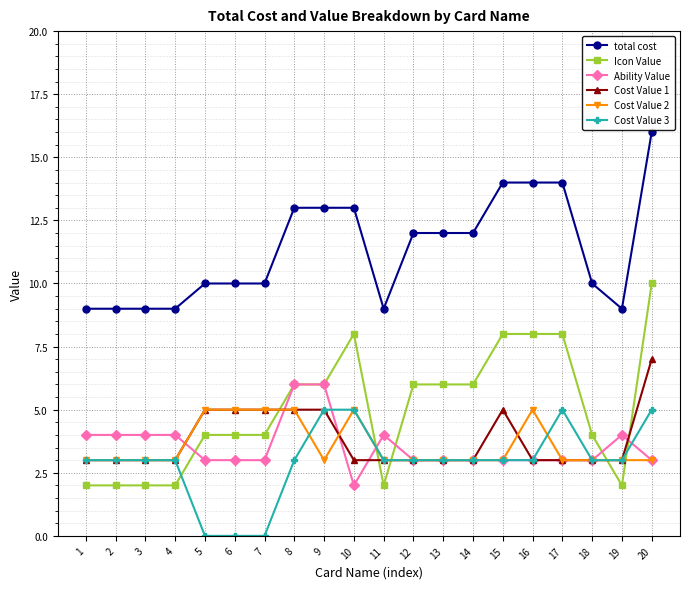

How many lines are shown in the chart?

6